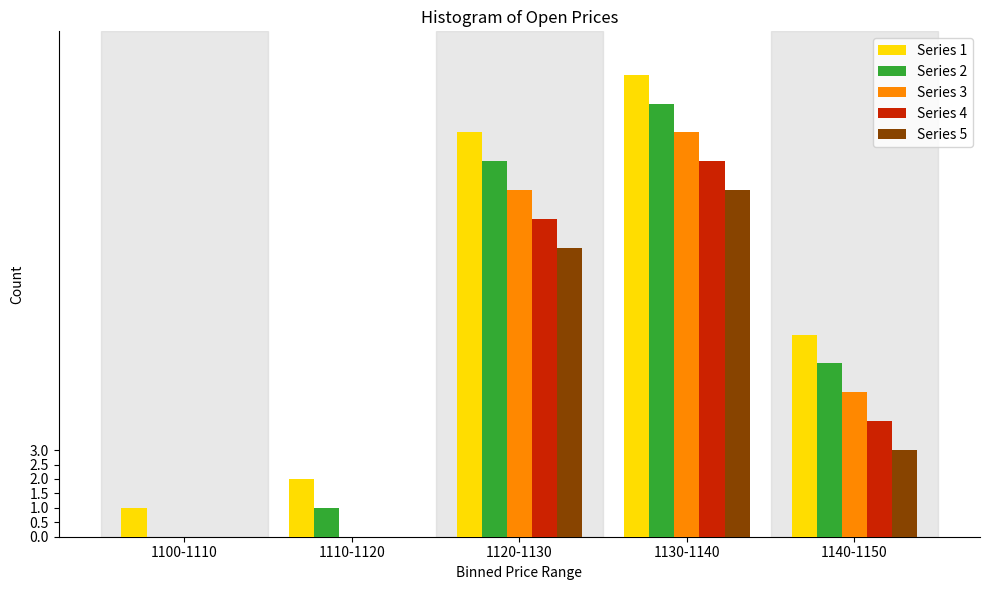

Reading left to right, extract all data points from this chart.

Series 1: 1100-1110=1	1110-1120=2	1120-1130=14	1130-1140=16	1140-1150=7
Series 2: 1100-1110=0	1110-1120=1	1120-1130=13	1130-1140=15	1140-1150=6
Series 3: 1100-1110=0	1110-1120=0	1120-1130=12	1130-1140=14	1140-1150=5
Series 4: 1100-1110=0	1110-1120=0	1120-1130=11	1130-1140=13	1140-1150=4
Series 5: 1100-1110=0	1110-1120=0	1120-1130=10	1130-1140=12	1140-1150=3